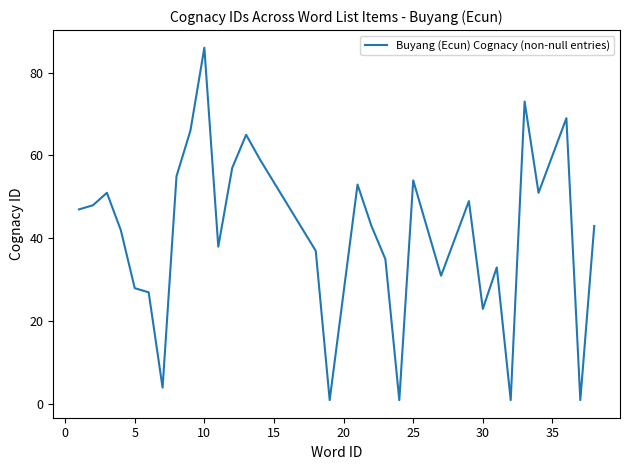

What is the maximum value shown in the chart?

86